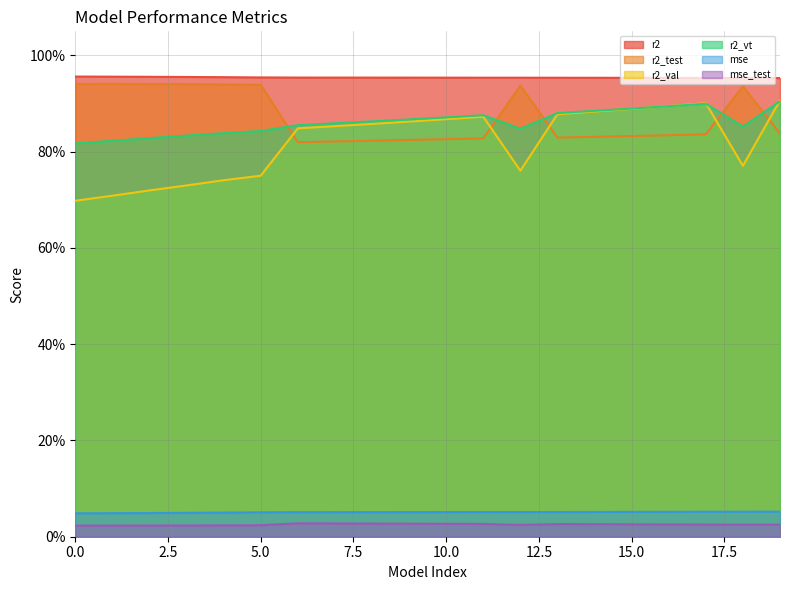

Reading left to right, transcribe all the data shown in this chart.

r2: 1.0	1.0	1.0	1.0	1.0	1.0	1.0	1.0	1.0	1.0	1.0	1.0	1.0	1.0	1.0	1.0	1.0	1.0	1.0	1.0
r2_test: 0.9	0.9	0.9	0.9	0.9	0.9	0.8	0.8	0.8	0.8	0.8	0.8	0.9	0.8	0.8	0.8	0.8	0.8	0.9	0.8
r2_val: 0.7	0.7	0.7	0.7	0.7	0.8	0.8	0.9	0.9	0.9	0.9	0.9	0.8	0.9	0.9	0.9	0.9	0.9	0.8	0.9
r2_vt: 0.8	0.8	0.8	0.8	0.8	0.8	0.9	0.9	0.9	0.9	0.9	0.9	0.8	0.9	0.9	0.9	0.9	0.9	0.9	0.9
mse: 0.0	0.0	0.0	0.0	0.1	0.1	0.1	0.1	0.1	0.1	0.1	0.1	0.1	0.1	0.1	0.1	0.1	0.1	0.1	0.1
mse_test: 0.0	0.0	0.0	0.0	0.0	0.0	0.0	0.0	0.0	0.0	0.0	0.0	0.0	0.0	0.0	0.0	0.0	0.0	0.0	0.0